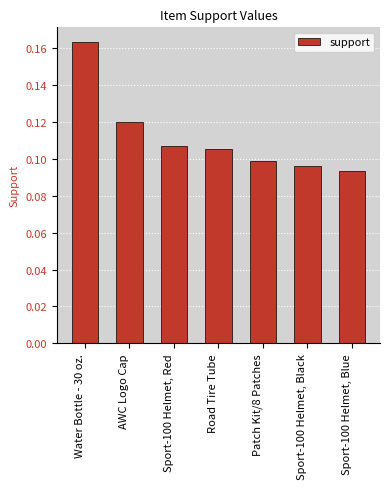

True or false: the data shows 0.0 at Sport-100 Helmet, Blue.

False